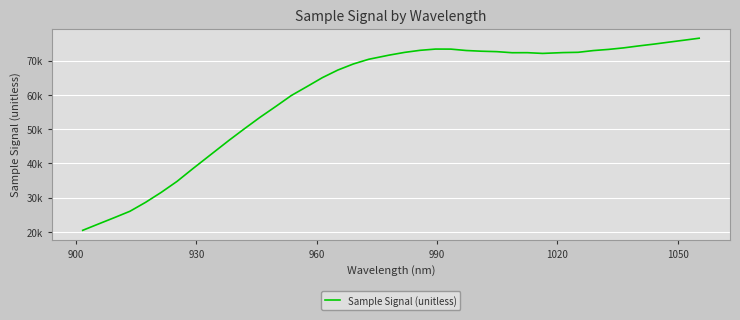

What is the average value?

60230